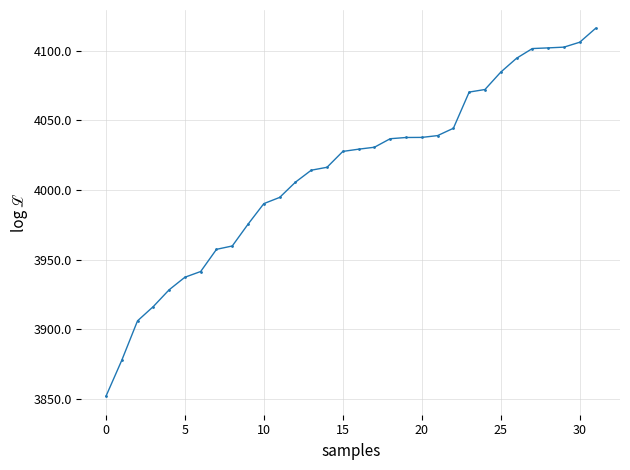

What is the minimum value shown in the chart?

3852.0